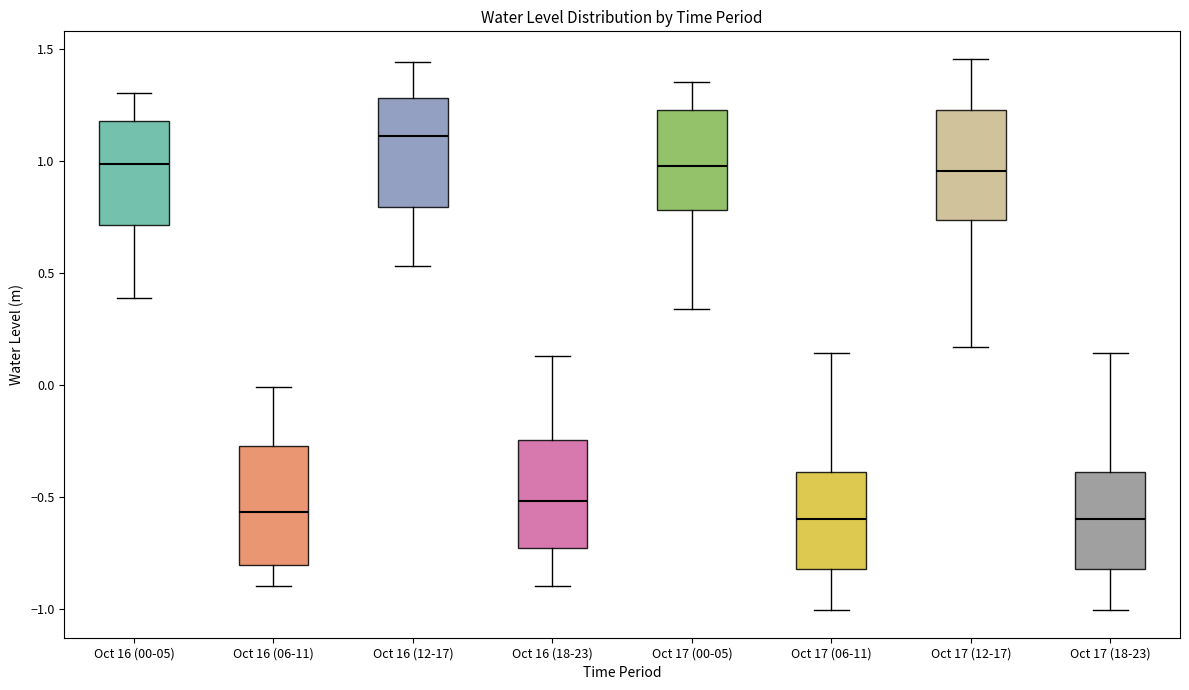

Which box's median line is the highest?

Oct 16 (12-17)